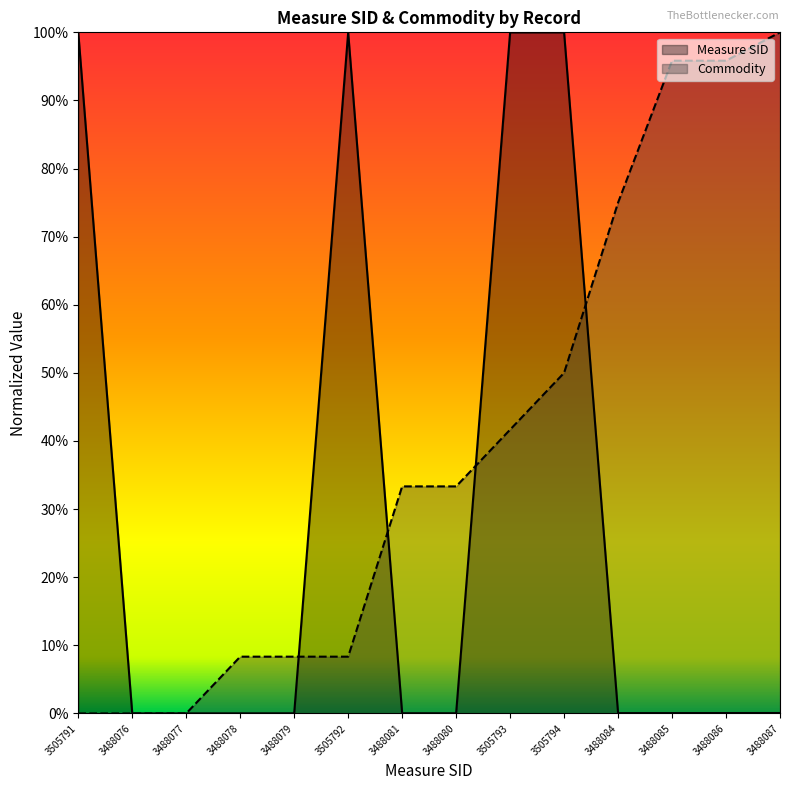

List the series in order of their overall mean, lowest first.

Measure SID, Commodity